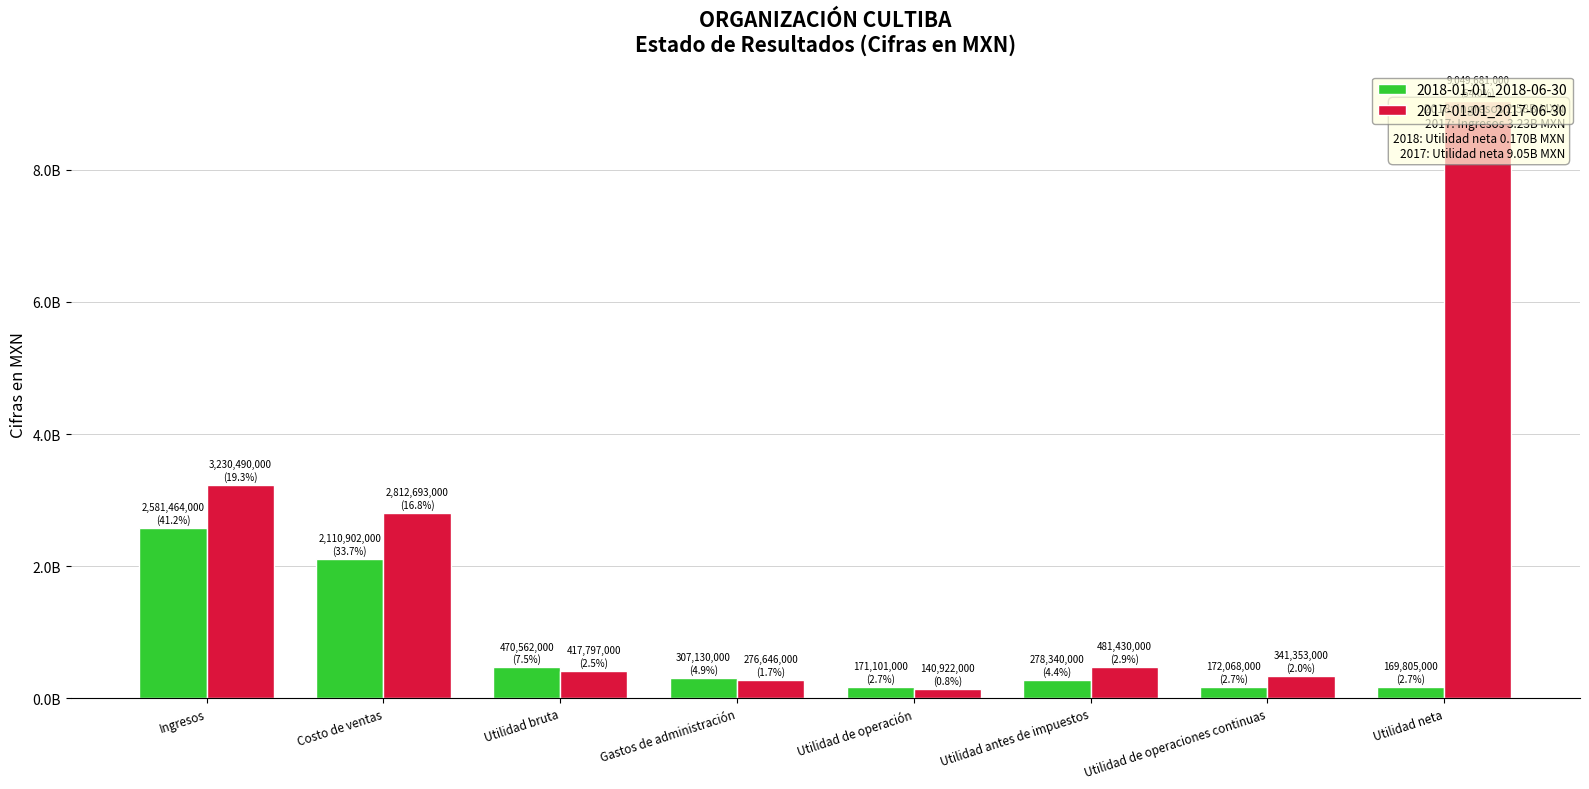

What are all the series names shown in the legend?

2018-01-01_2018-06-30, 2017-01-01_2017-06-30